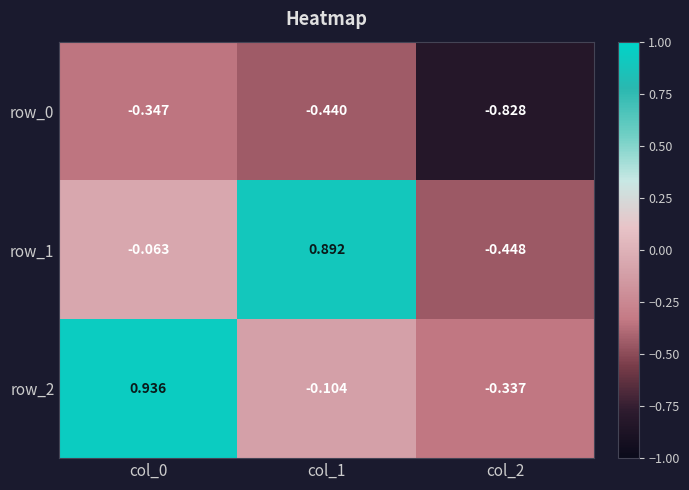

Is the value of row_0 at col_0 greater than the value of row_1 at col_0?

No